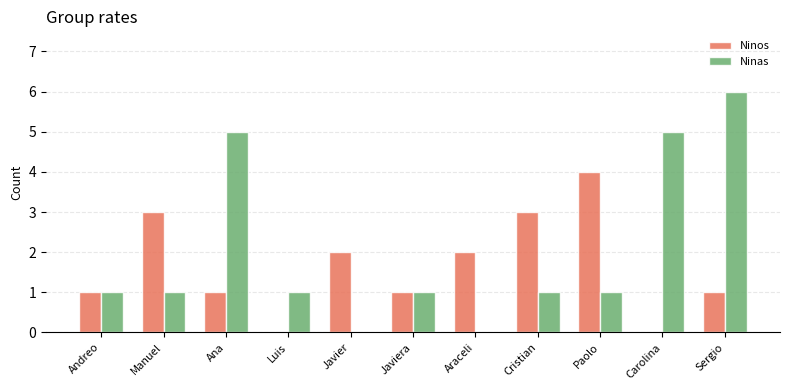

At which category is the sum across all series the highest?

Sergio